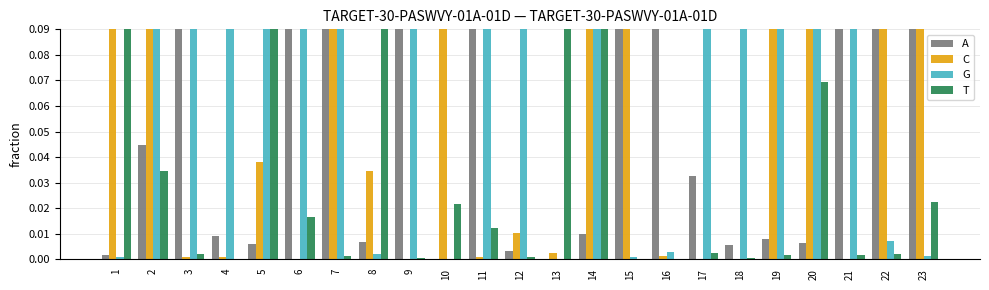

How many data points does each series have?

23